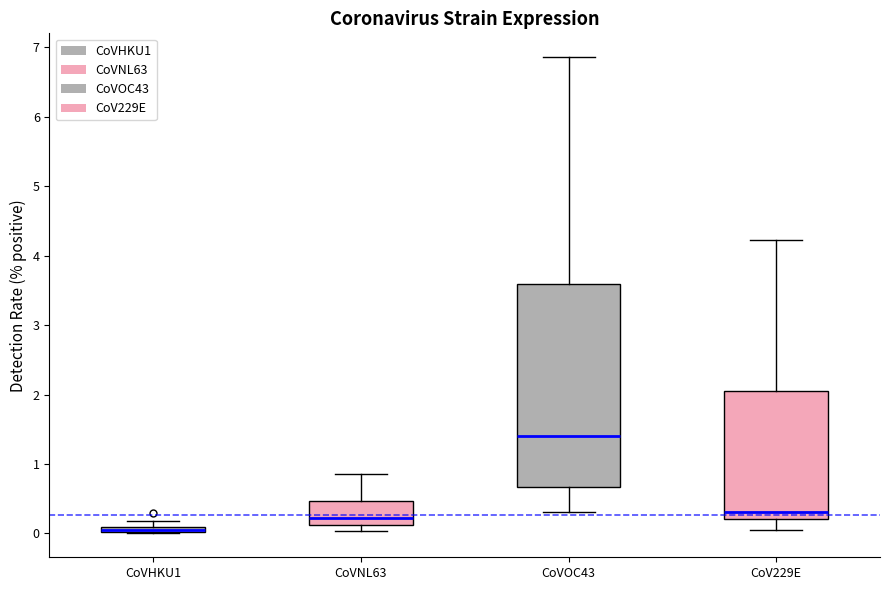

Which box is the tallest, from its lower edge to its upper edge?

CoVOC43